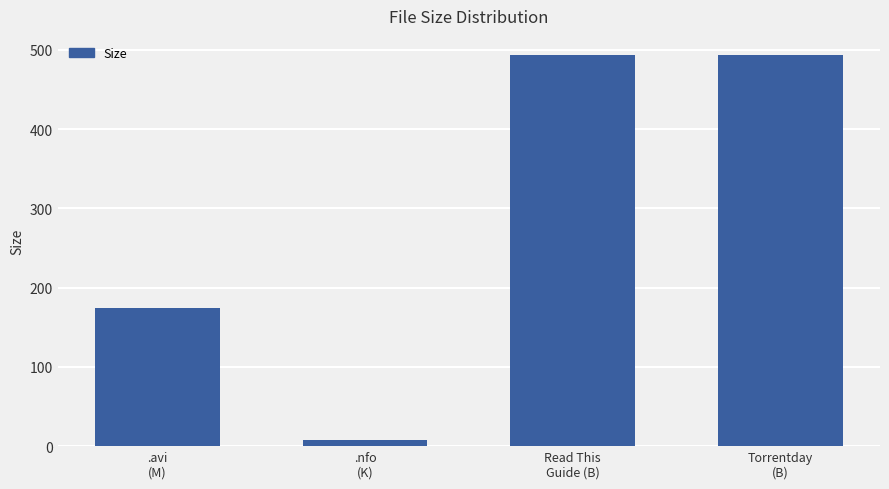

Between .nfo
(K) and Read This
Guide (B), which is larger?

Read This
Guide (B)